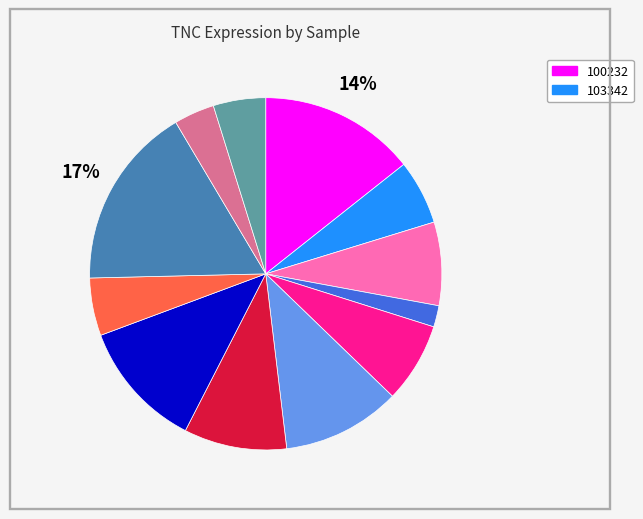

Is there any slice that represents more than half of the pie?

No